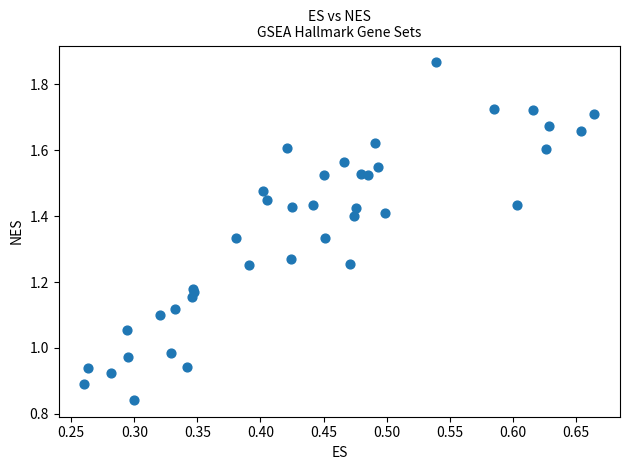

What is the range of X values (max minus min)?

0.4